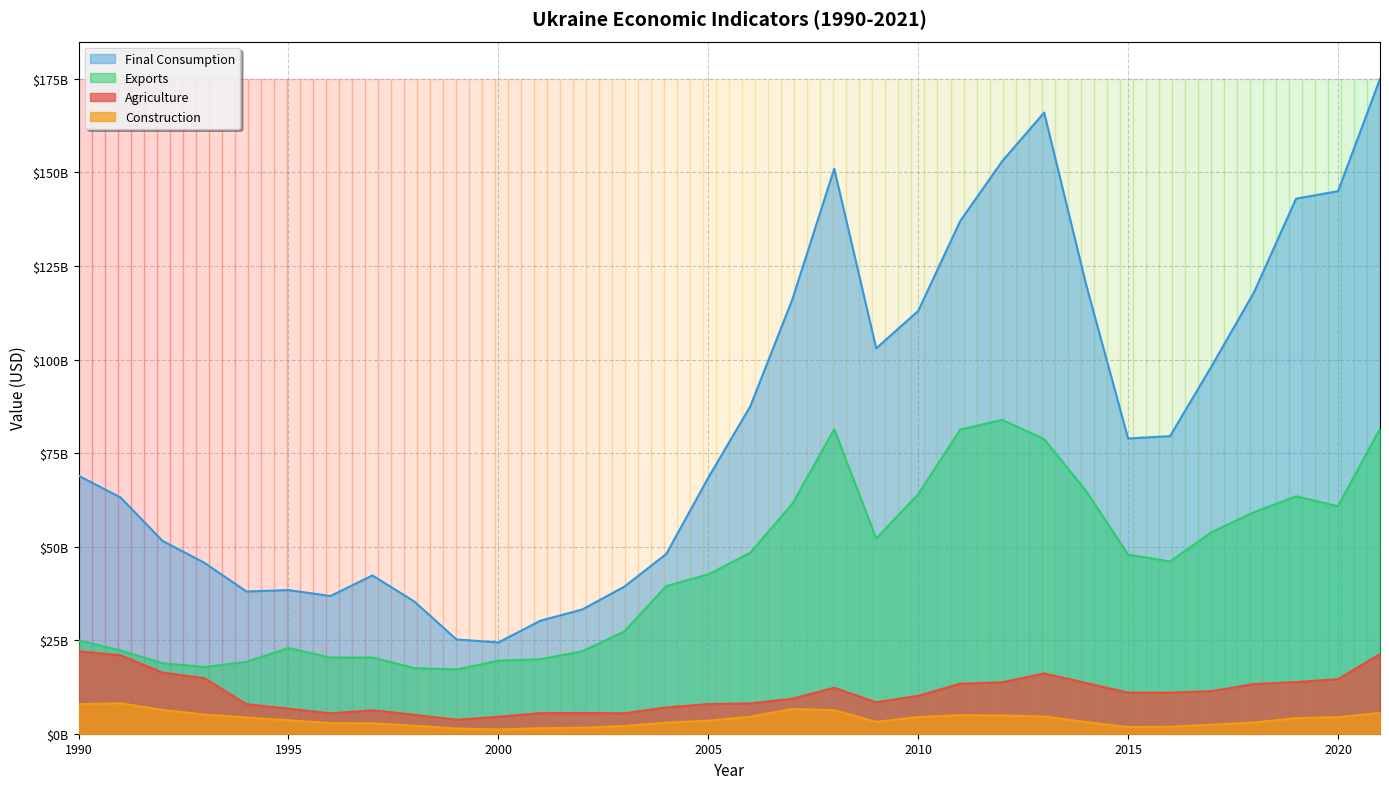

At which label does Agriculture reach its minimum?

1999